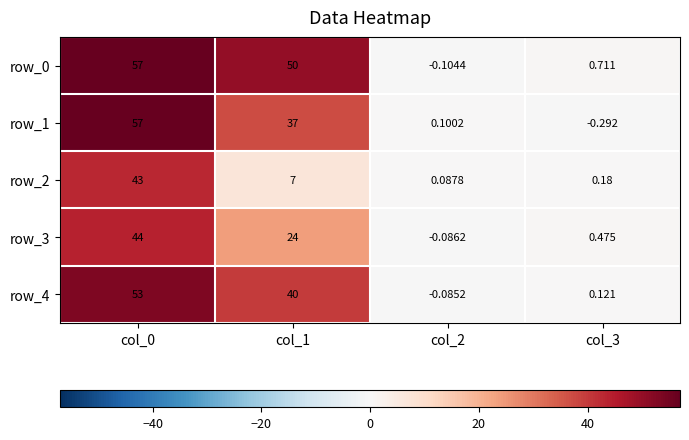

Is the value of row_1 at col_1 greater than the value of row_4 at col_2?

Yes